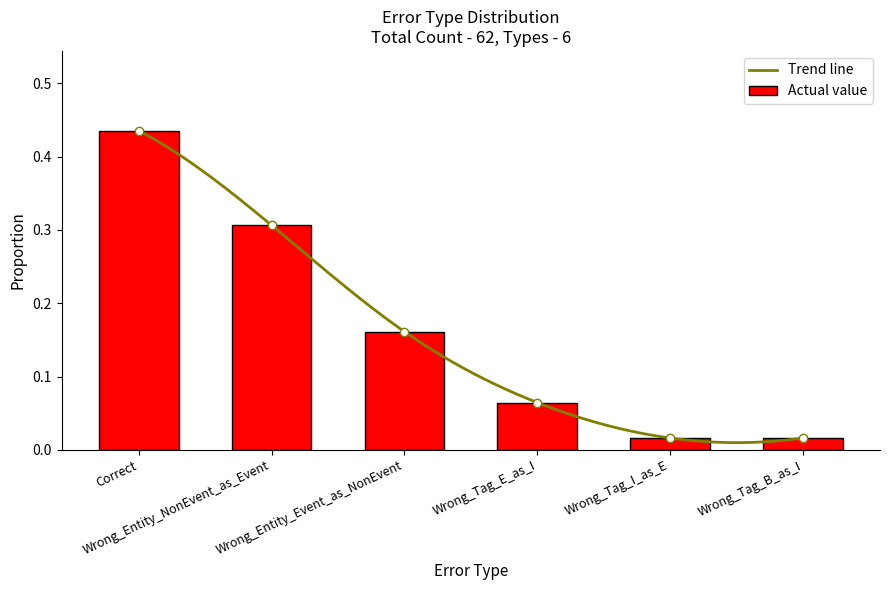

Which category has the highest value across all series?

Correct